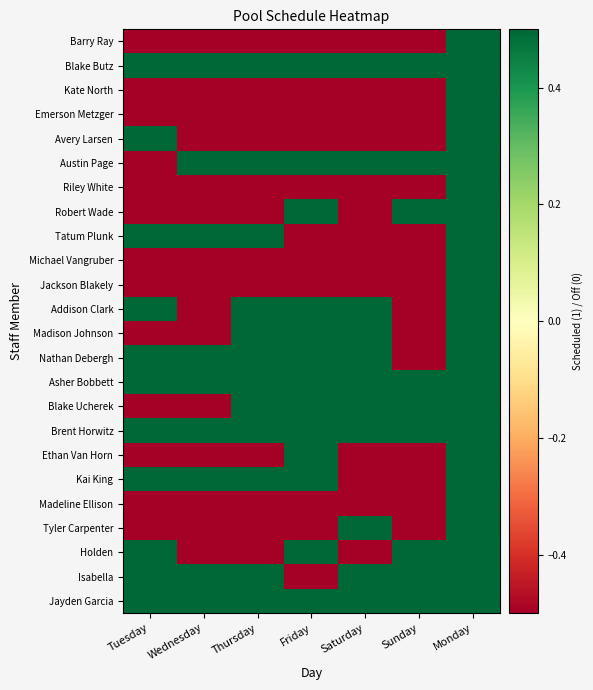

At which category is the sum across all series the highest?

Monday